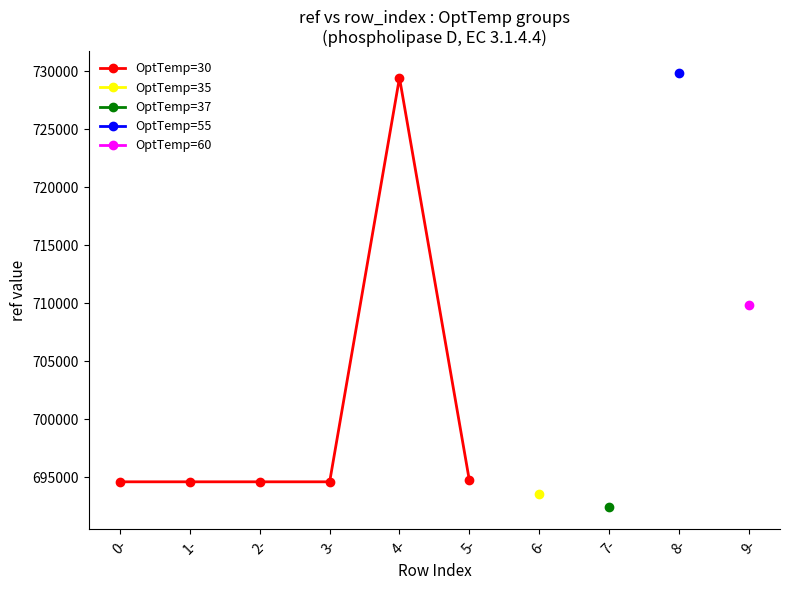

Where is the data nearest to the value 712030?

5-